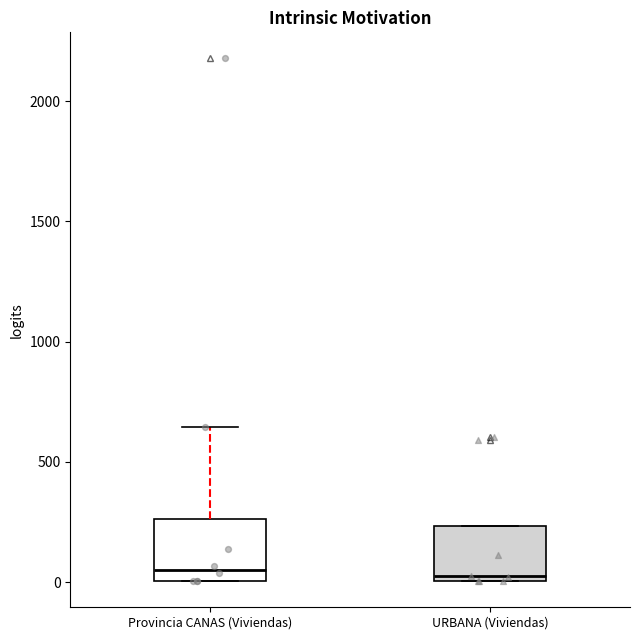

Reading left to right, transcribe this box plot: for each box, give where its median line is, the range the box spans, and where its two whiskers end, as read against the y-axis. The values are not printed on the chart, so give them approximately, as read against the axis.

Provincia CANAS (Viviendas): median 50, box 0 to 250, whiskers 0 to 650
URBANA (Viviendas): median 0 (just above the box's lower edge), box 0 to 250, whiskers 0 to 250